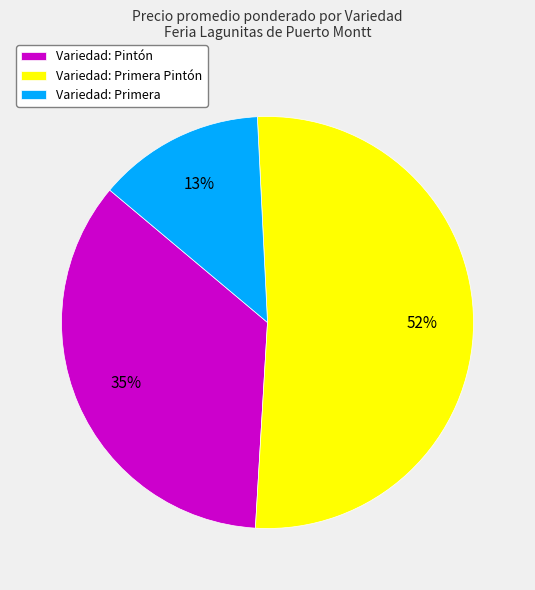

Which slice is the smallest?

Variedad: Primera